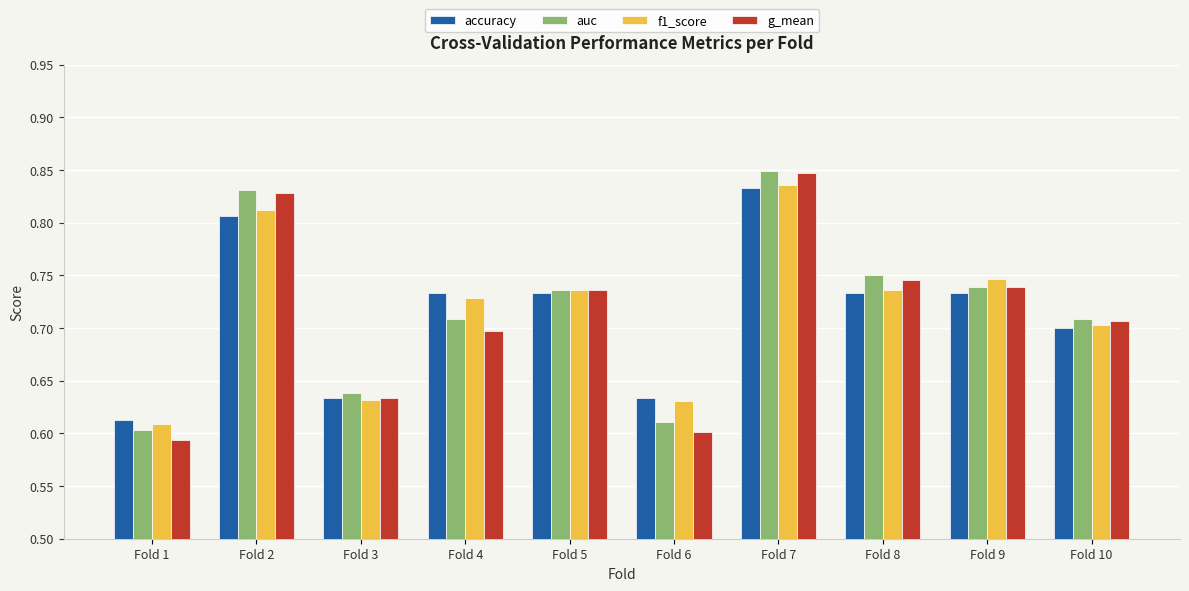

What is the difference between the maximum and minimum values in the g_mean series?

0.3